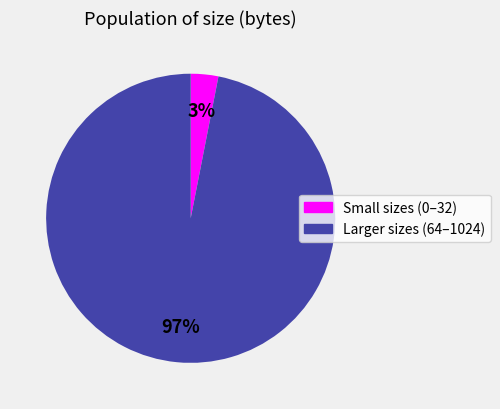

To the nearest percent, what is the average slice percentage?

50%